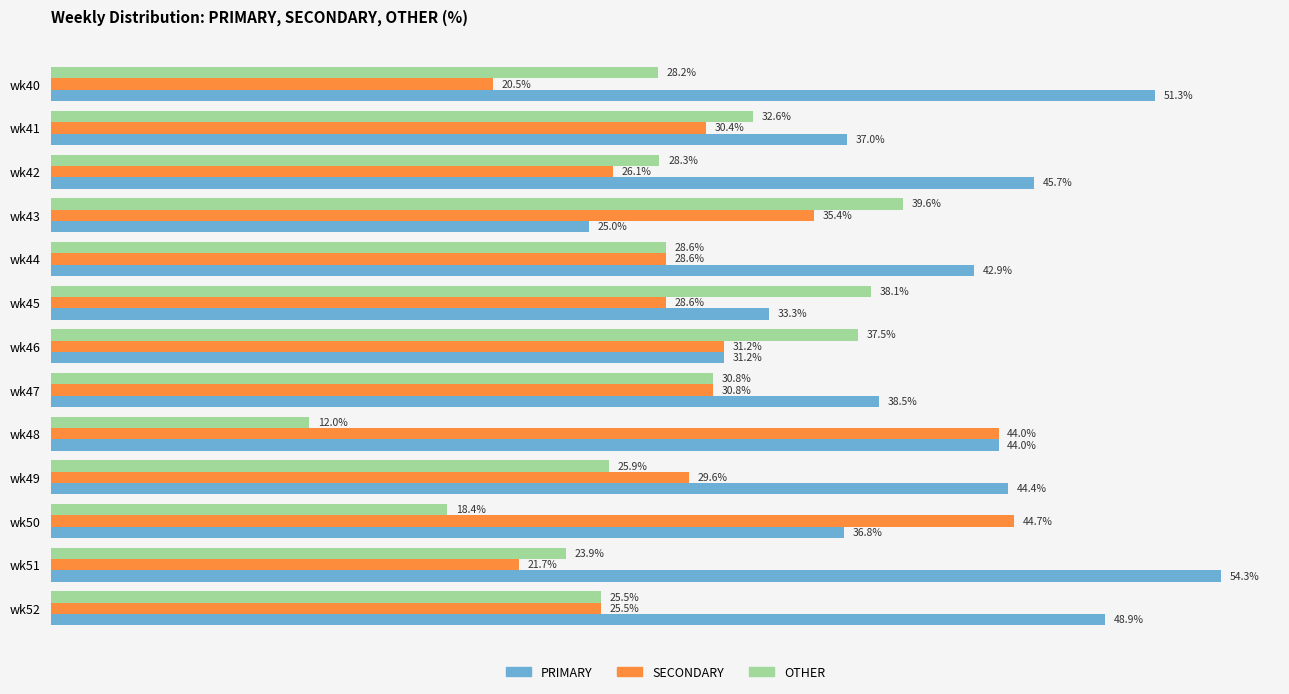

Is the value of PRIMARY at wk43 greater than the value of SECONDARY at wk51?

Yes